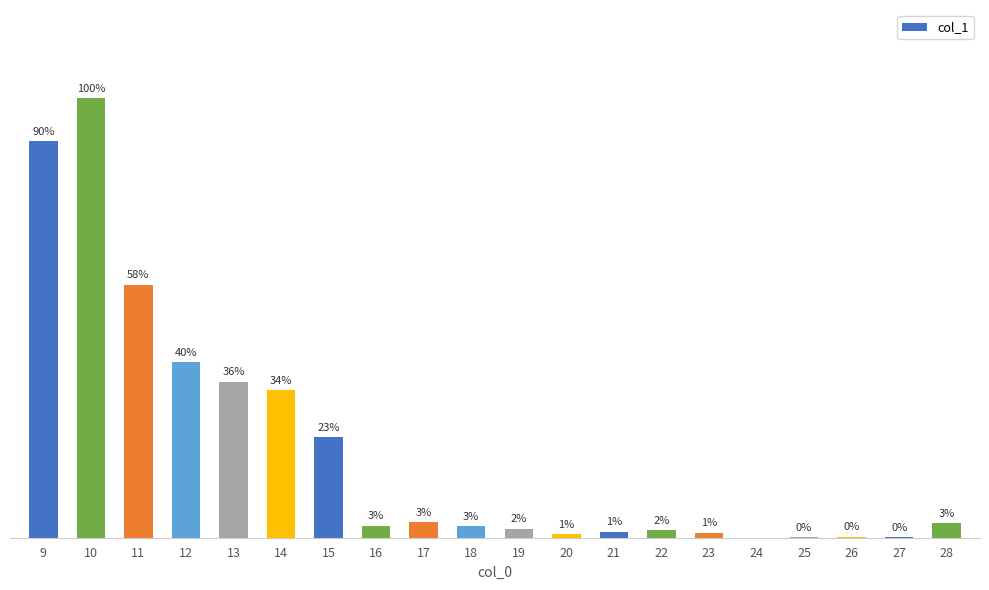

The value at 14 is 0.0. True or false?

True